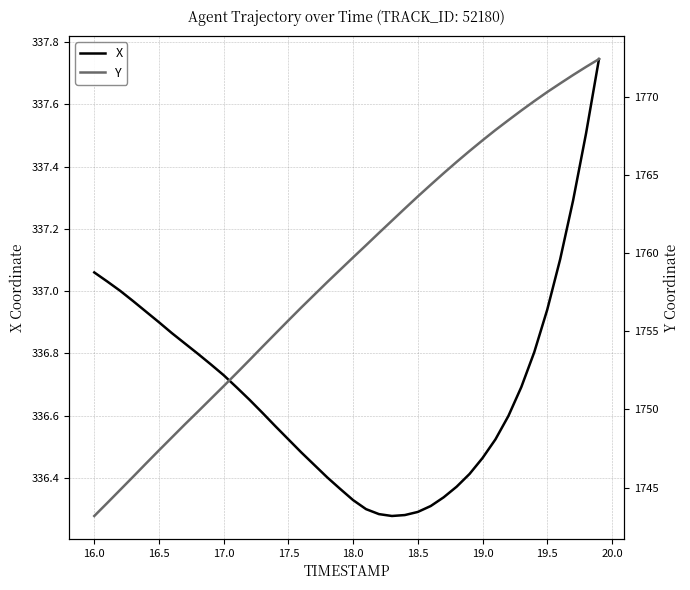

True or false: Y and X cross at least once.

False